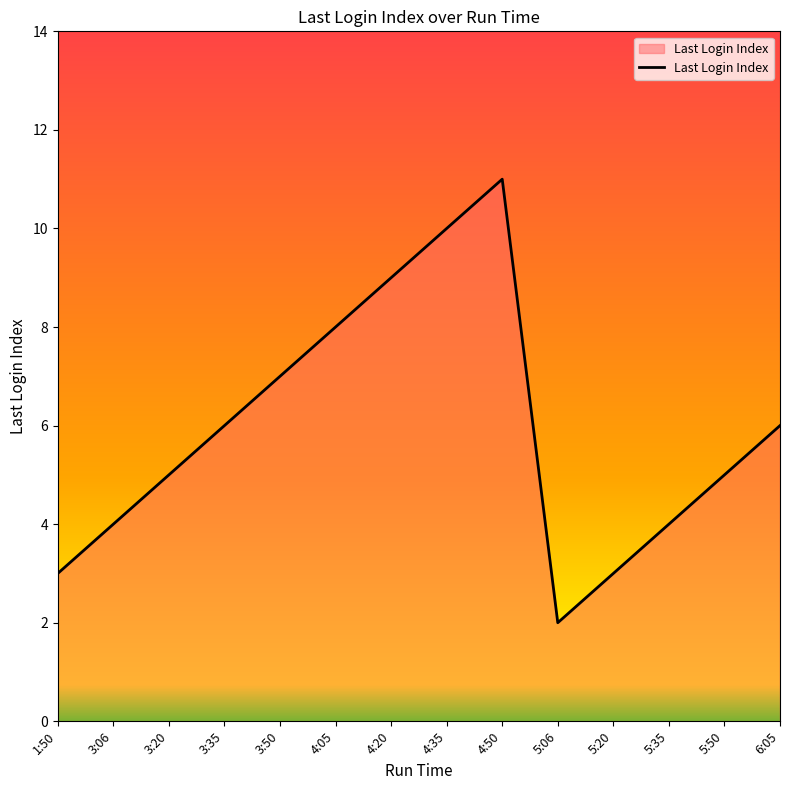

What is the approximate value at 1:50?

3